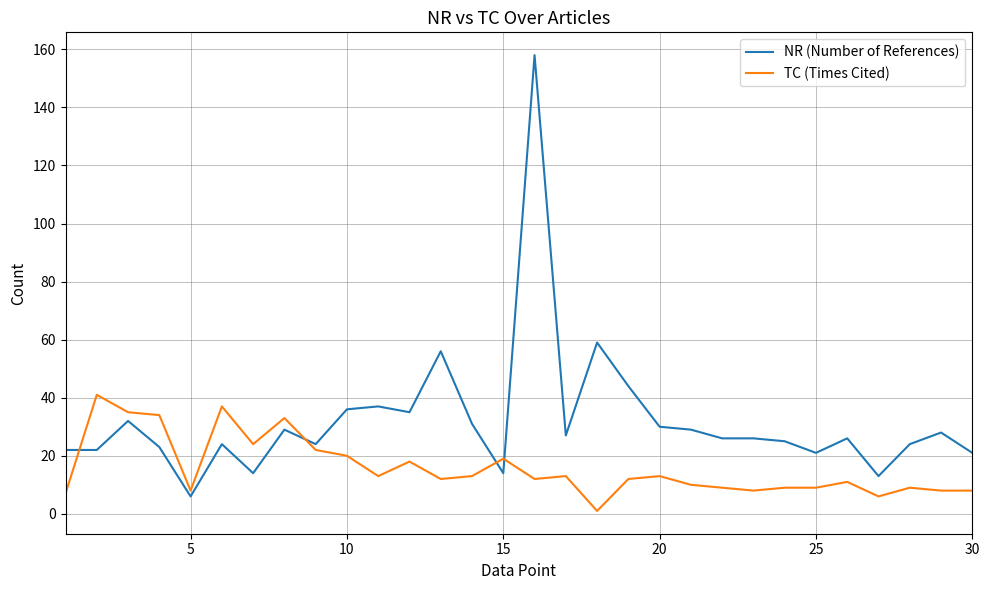

What is the average value of the TC (Times Cited) series?

16